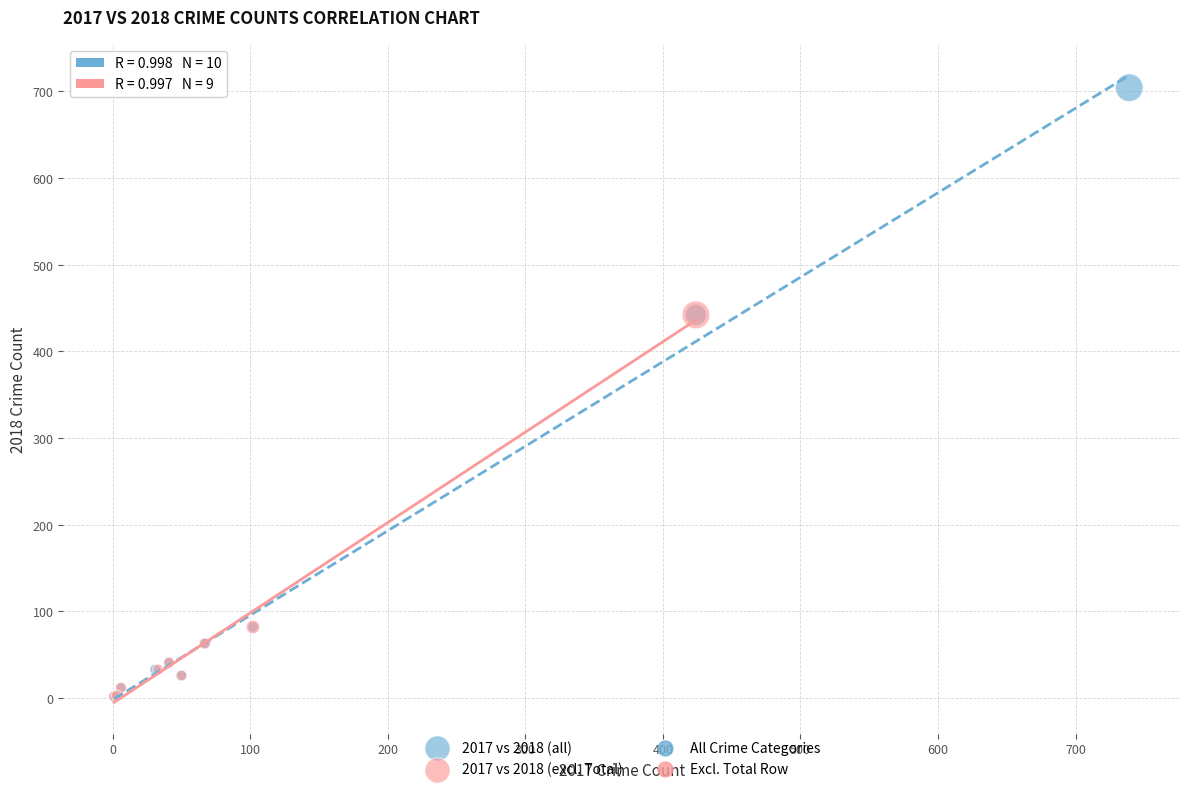

Which series has the widest spread of Y values?

2017 vs 2018 (all)